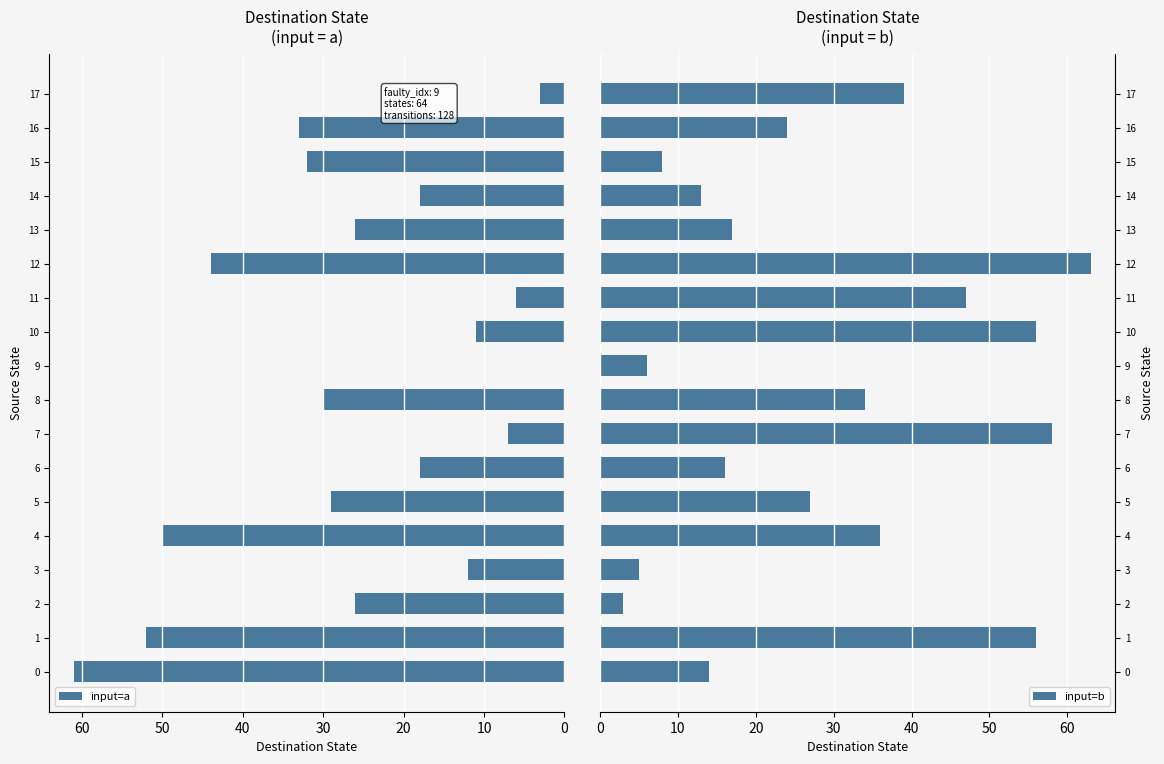

What is the difference between the maximum and minimum values in the input=b series?

60